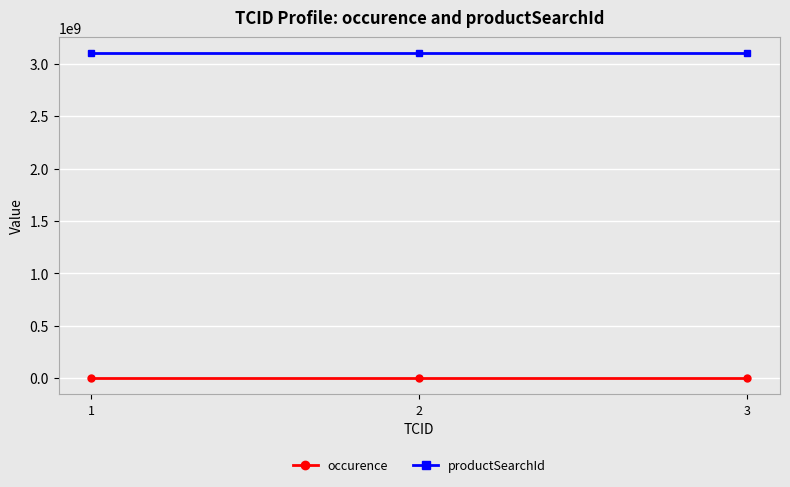

At how many categories does at least one series exceed 2722291664?

3